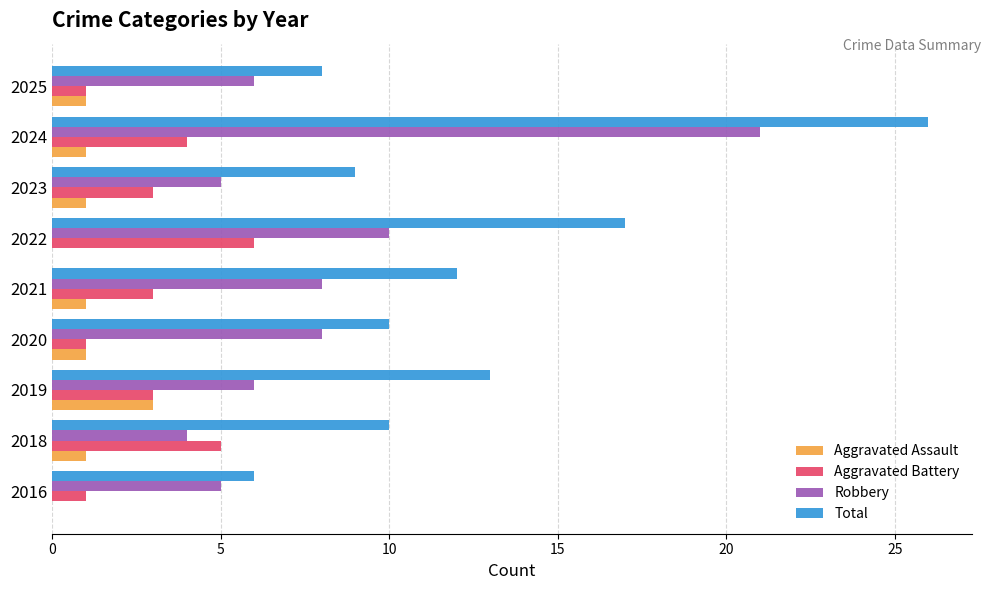

How many categories are shown in the chart?

9